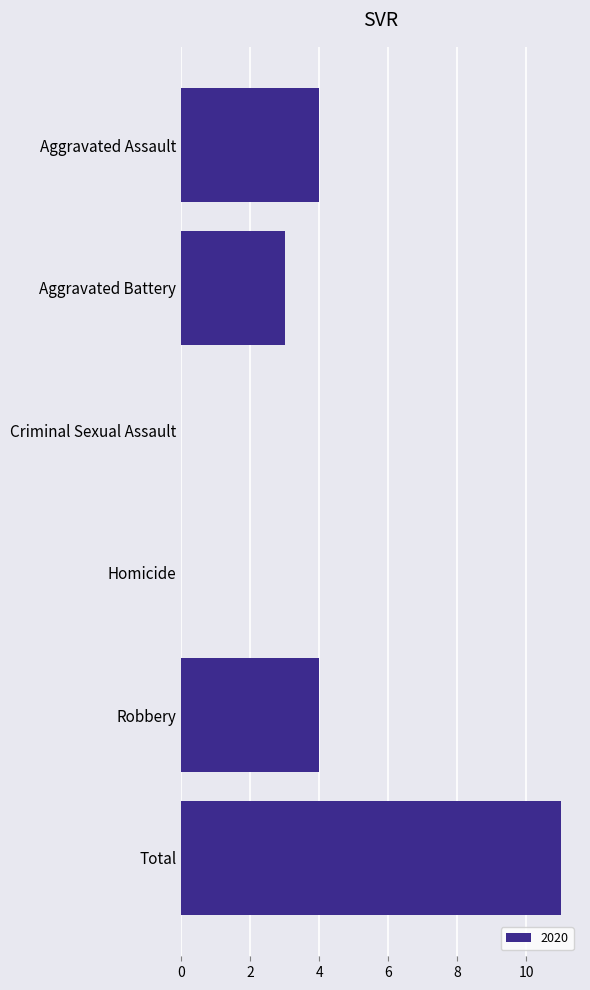

How many distinct data groups are displayed?

1